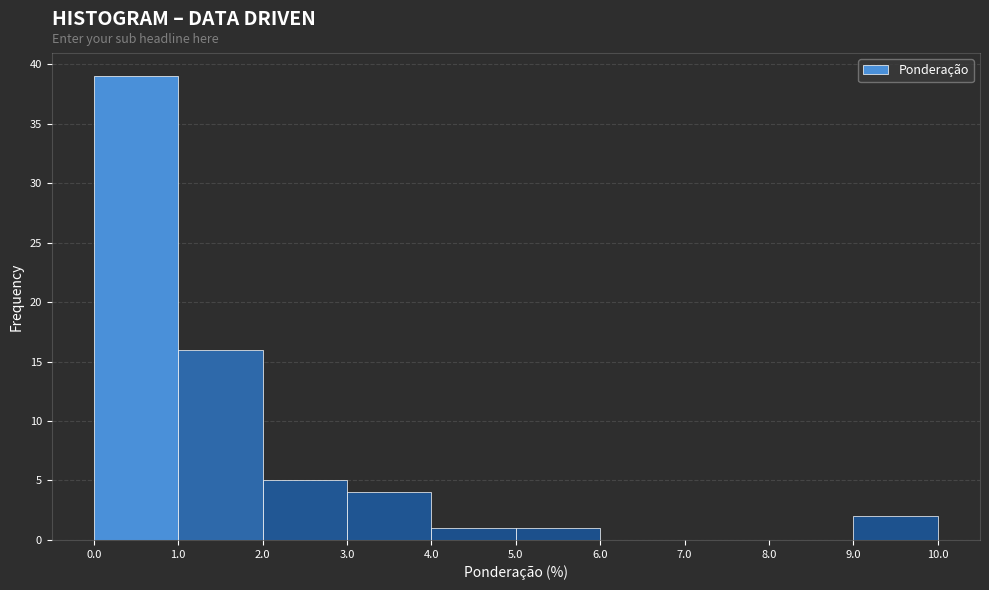

How tall is the bar that spans 4.0 to 5.0 on the x-axis? The values are not printed on the chart, so give them approximately, as read against the axis.

1